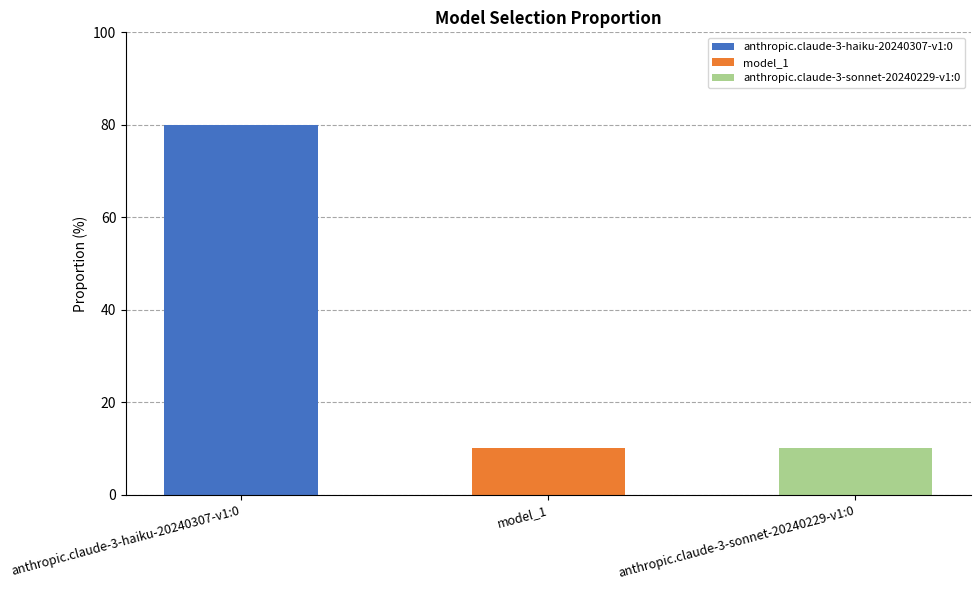

Are the bars grouped side by side (vs. stacked)?

No